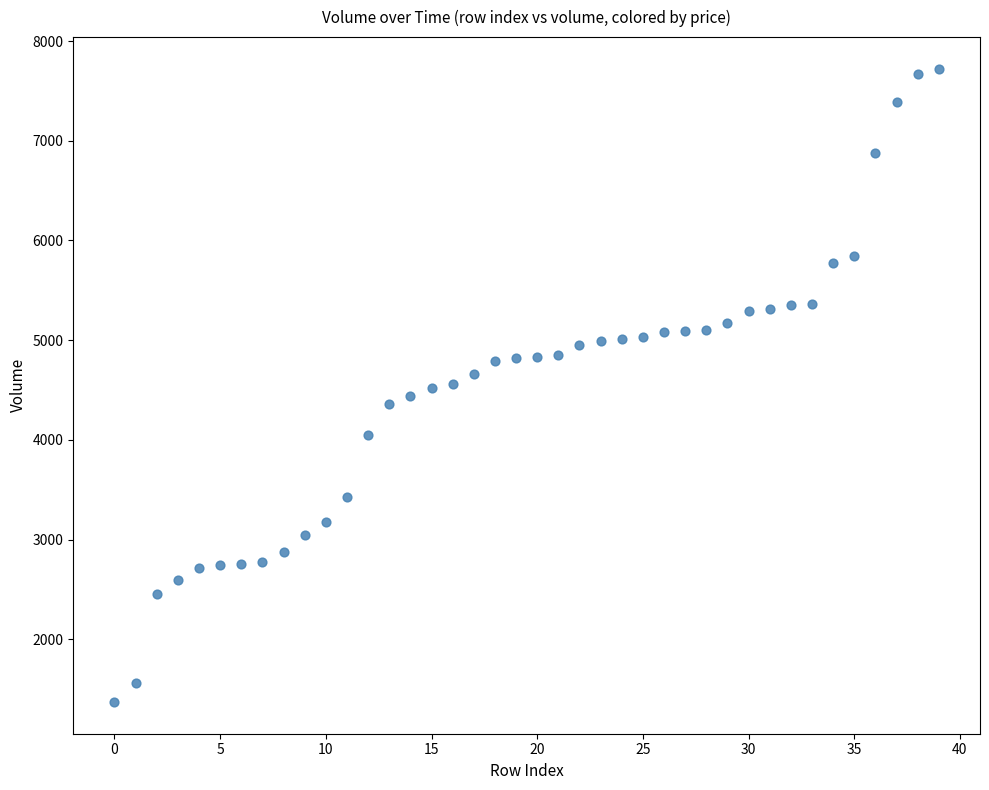

What is the range of Y values (max minus min)?

6351